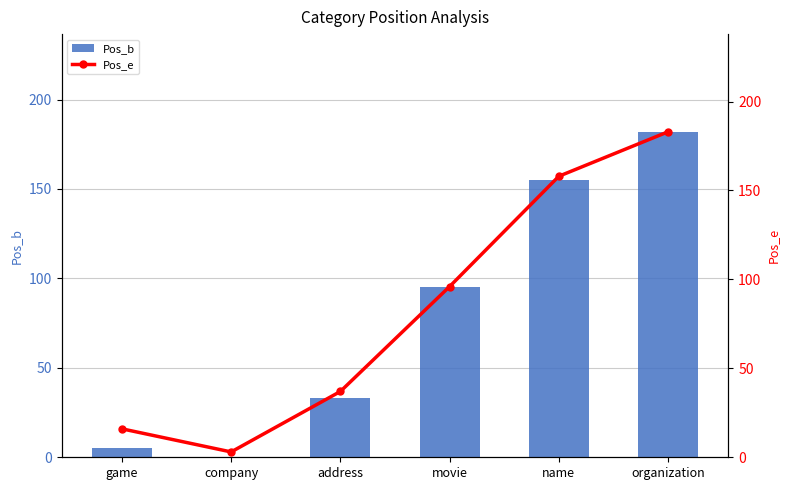

Is it true that Pos_b equals 182 at organization?

True